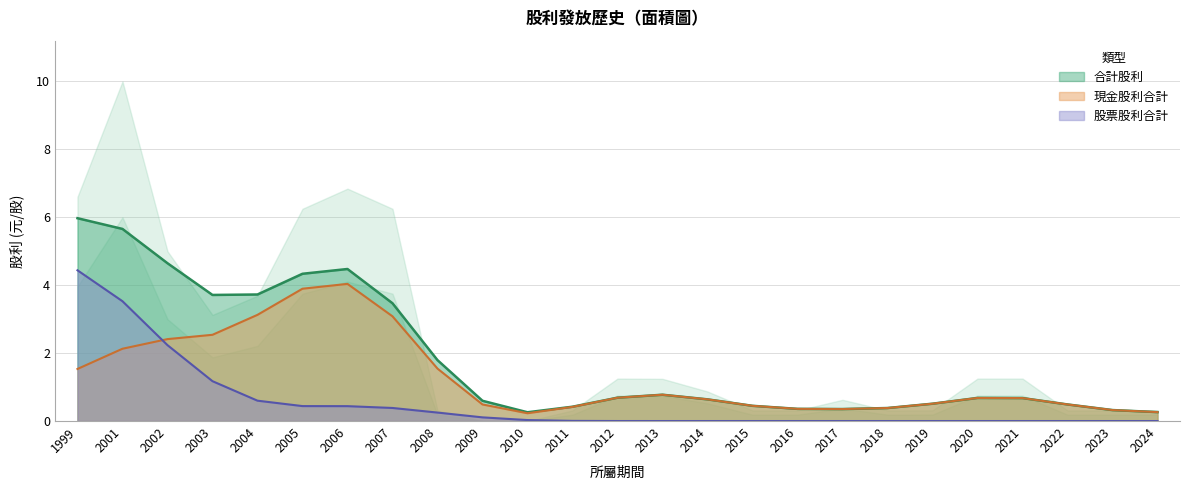

At 2016, list the series in order from smallest to largest.

股票股利合計, 合計股利, 現金股利合計